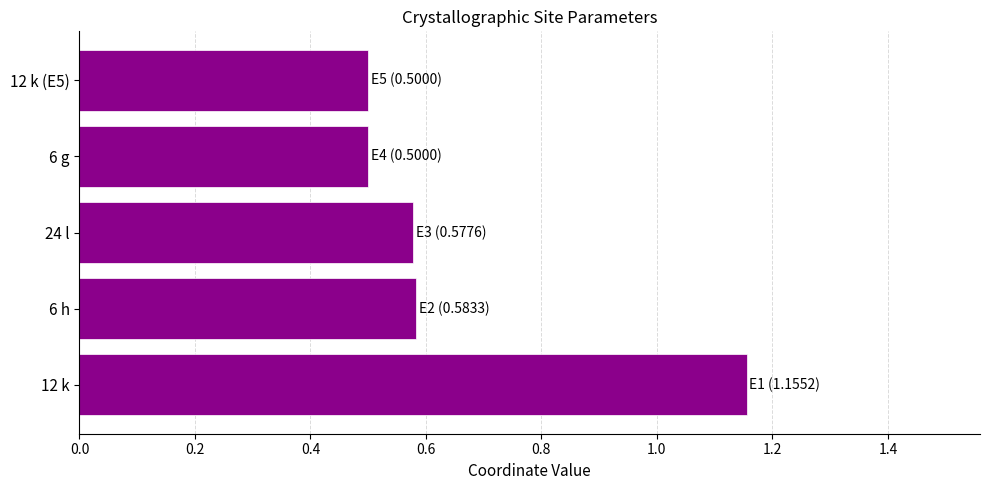

True or false: the data shows 0.3 at 6 g.

False